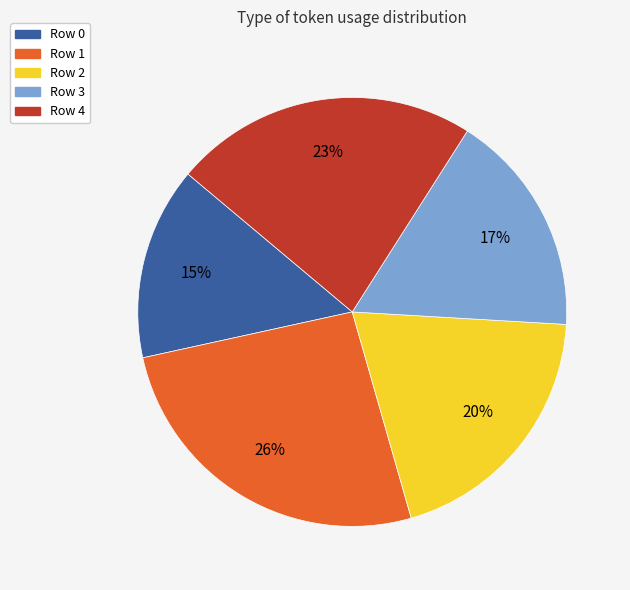

Is there a majority slice in this chart?

No